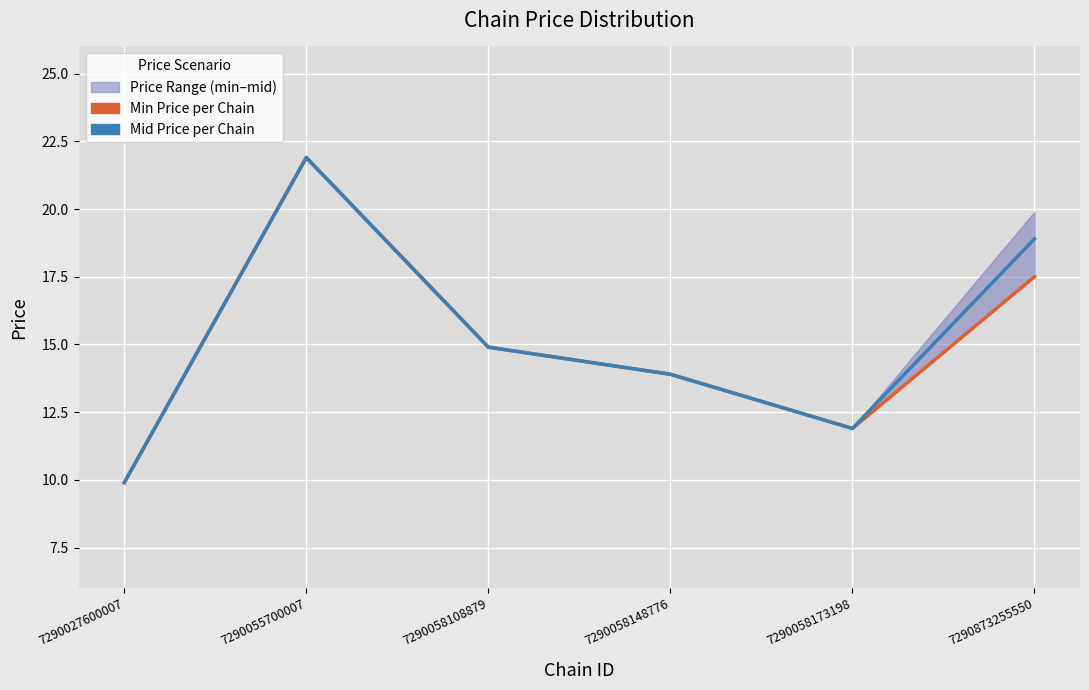

Reading left to right, what are all the values shown in this chart?

Min Price per Chain: 9.9	21.9	14.9	13.9	11.9	17.5
Mid Price per Chain: 9.9	21.9	14.9	13.9	11.9	18.9